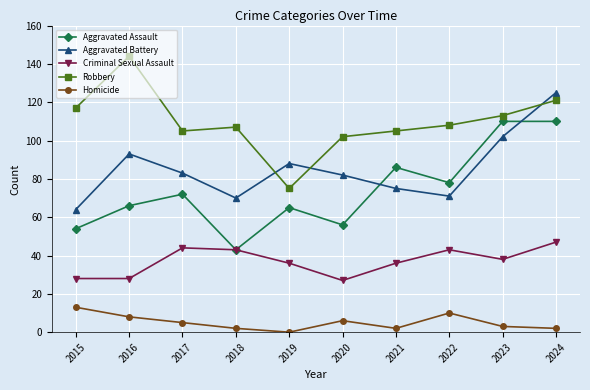

List the series in order of their peak value, lowest first.

Homicide, Criminal Sexual Assault, Aggravated Assault, Aggravated Battery, Robbery